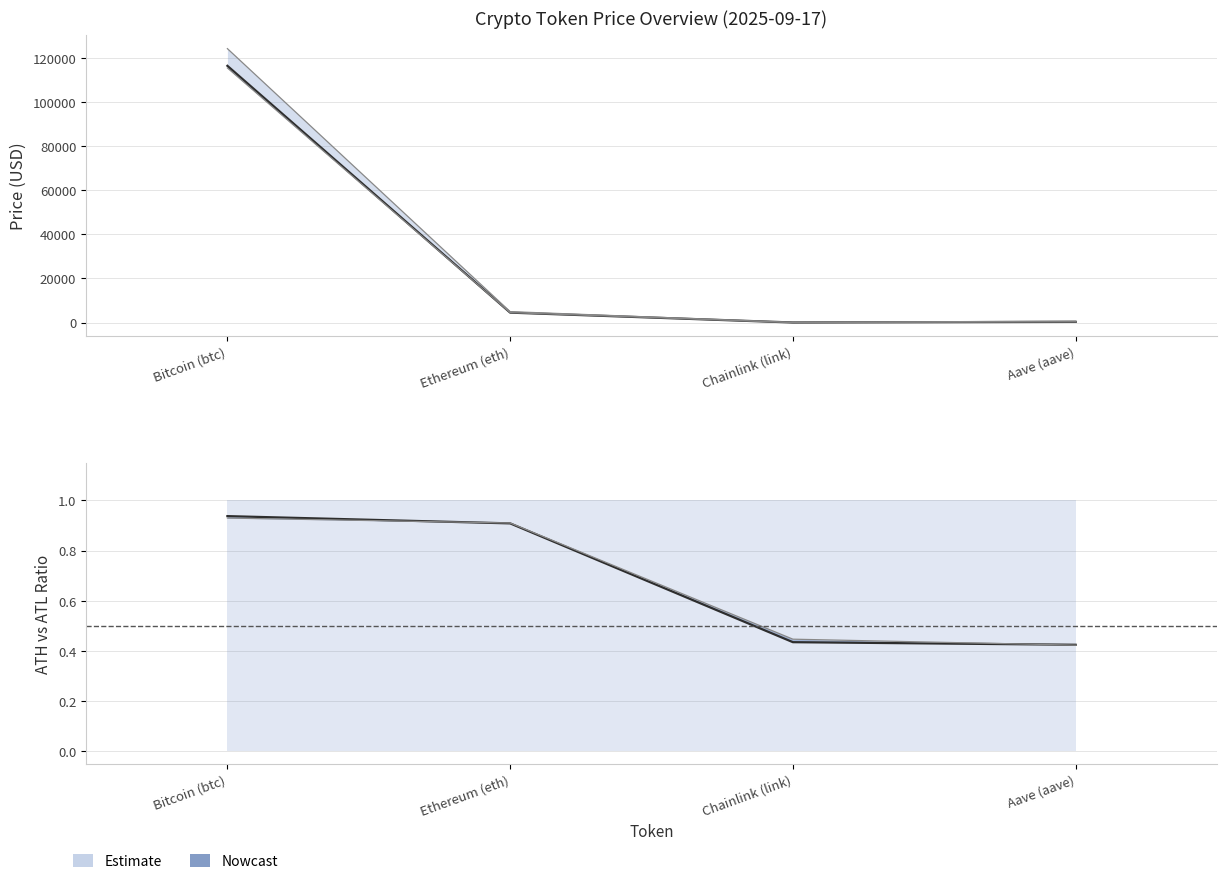

What is the sum of all price values?

121150.6